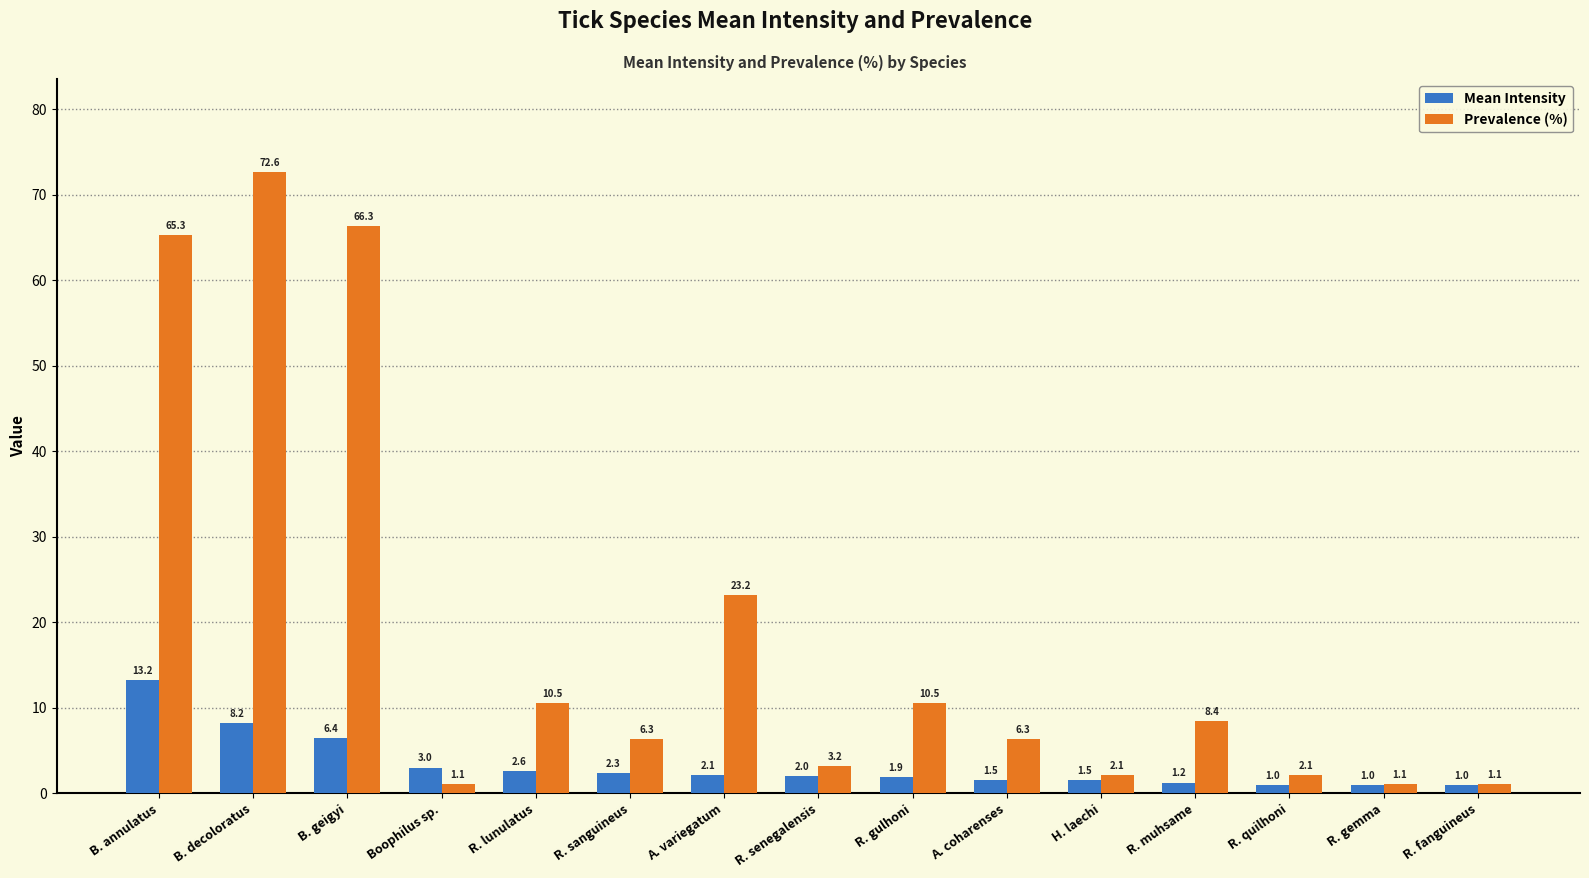

What is the greatest value displayed?

72.6